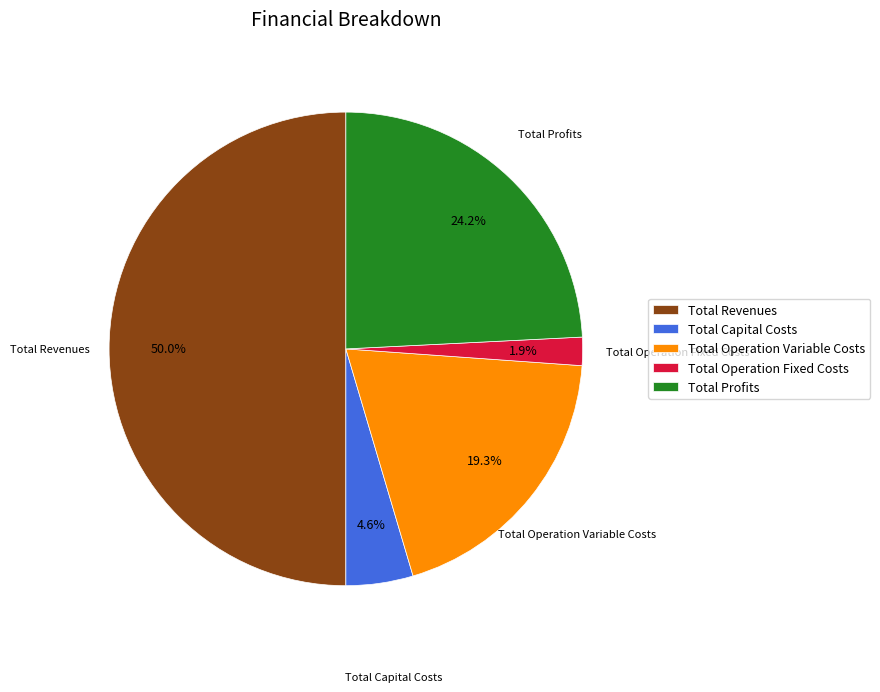

What is the ratio of the value at Total Operation Fixed Costs to the value at Total Capital Costs?

0.4